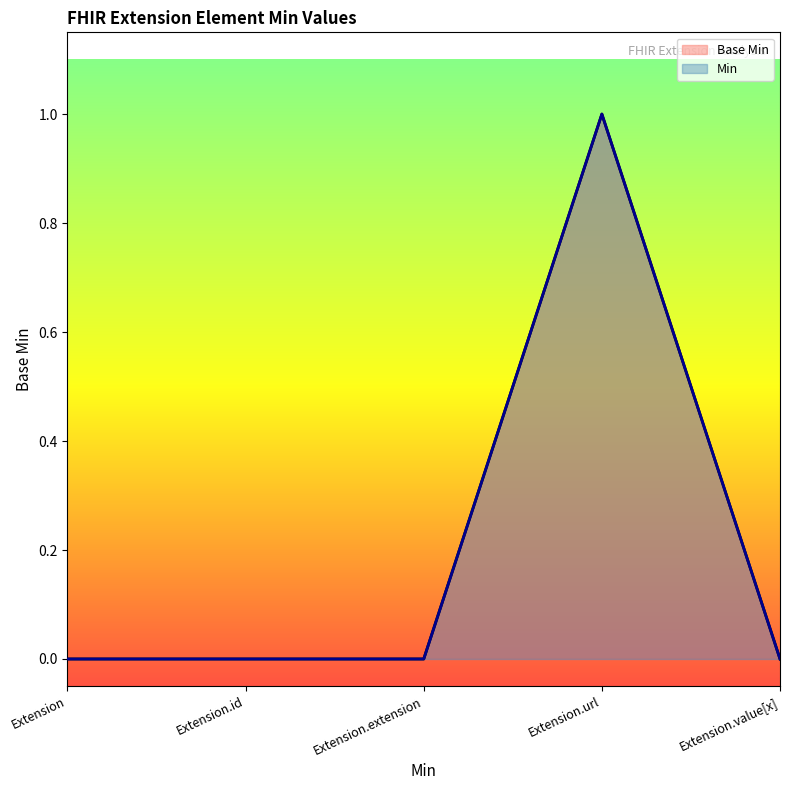

Reading right to left, extract all data points from this chart.

0	1	0	0	0